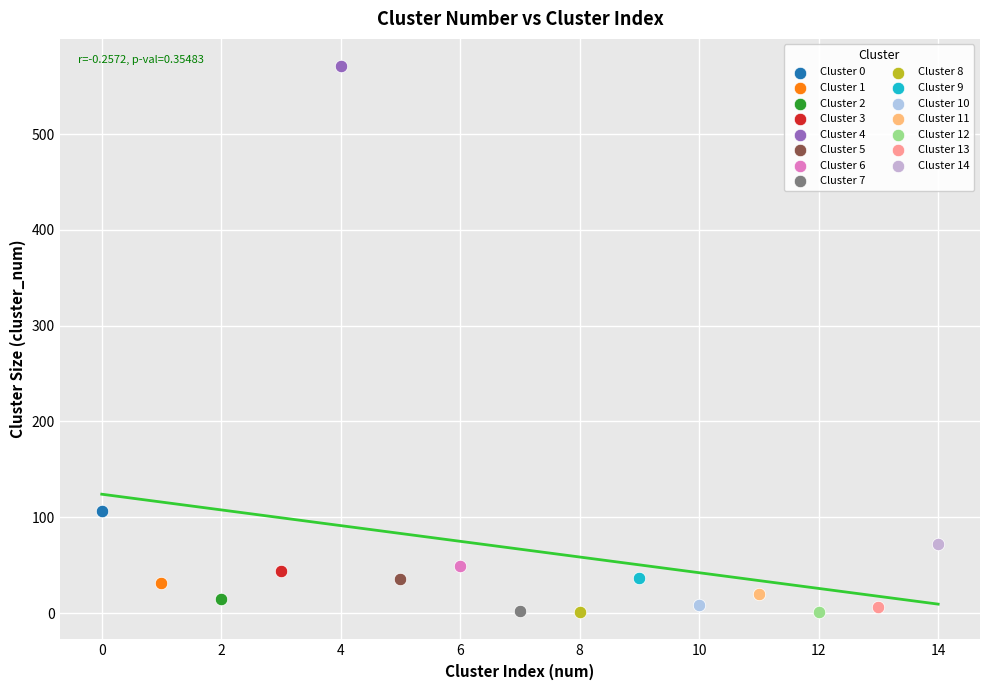

Which series reaches the maximum Y coordinate?

Cluster 4